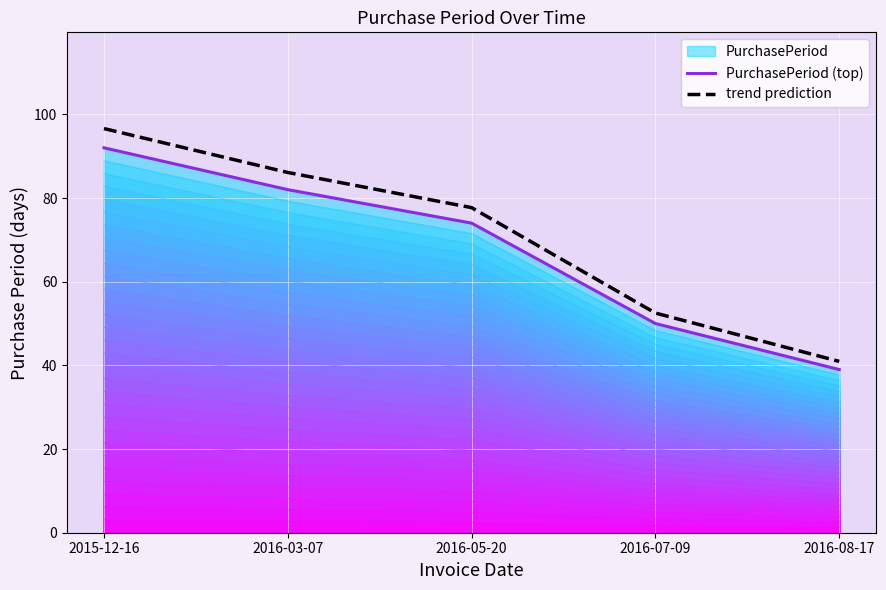

List the series in order of their overall mean, highest first.

trend prediction, PurchasePeriod (top)